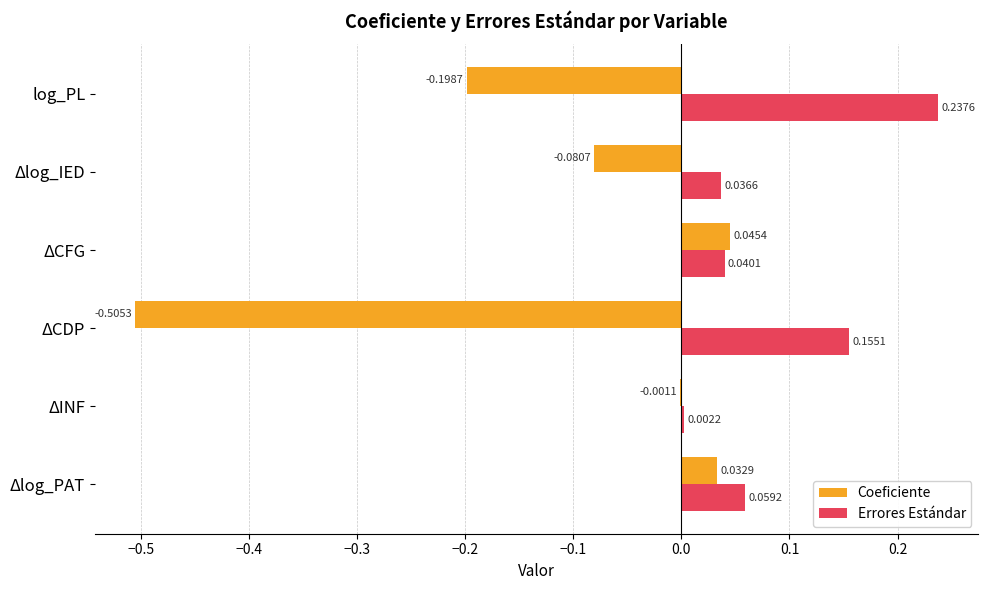

At which label is Coeficiente closest to 0?

ΔINF